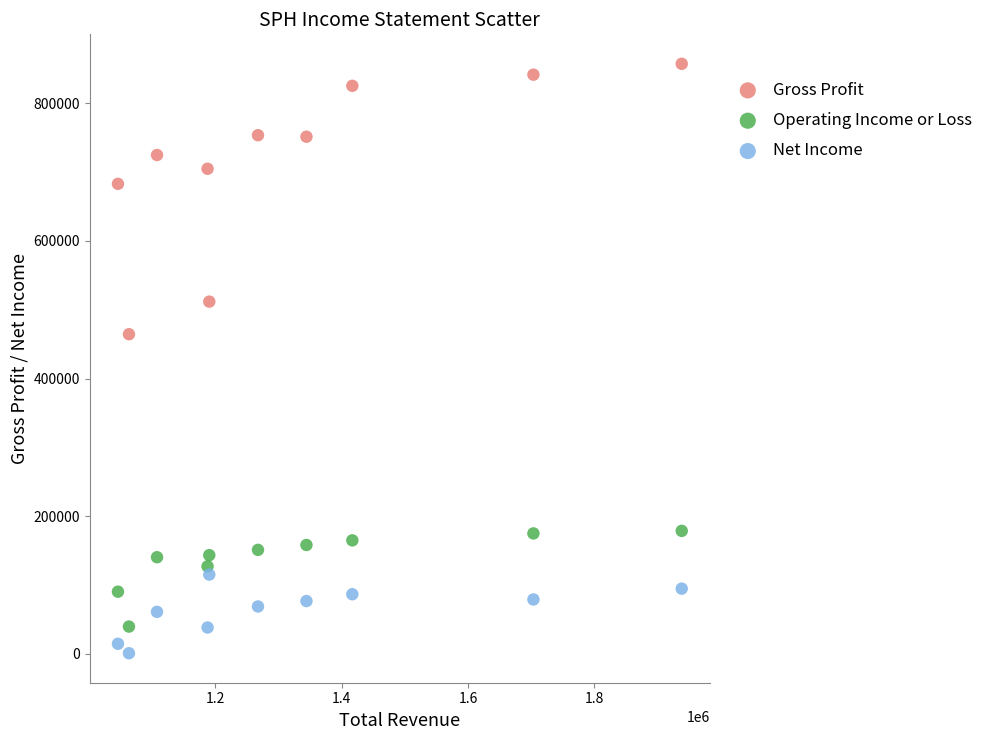

Which series contains the lowest Y value?

Net Income